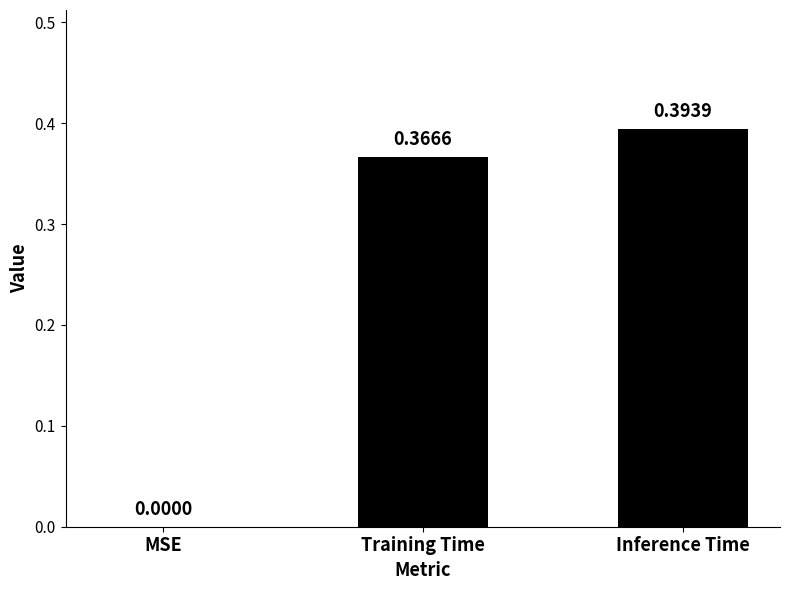

How many categories are shown in the chart?

3